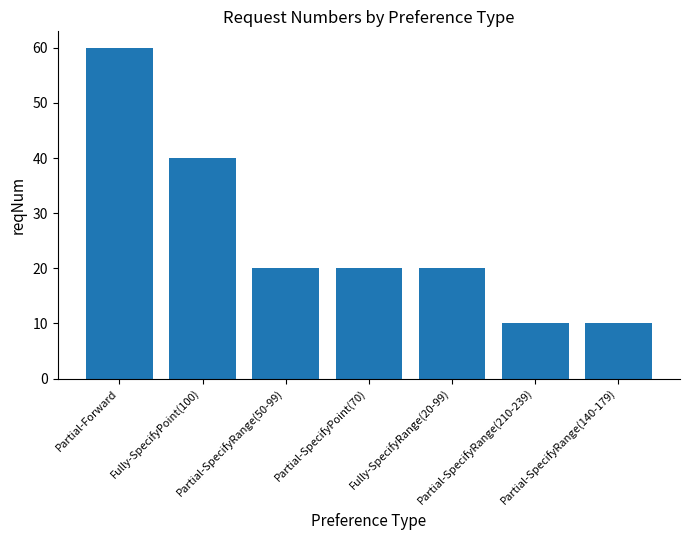

Which has a higher value, Partial-SpecifyRange(210-239) or Partial-SpecifyRange(50-99)?

Partial-SpecifyRange(50-99)